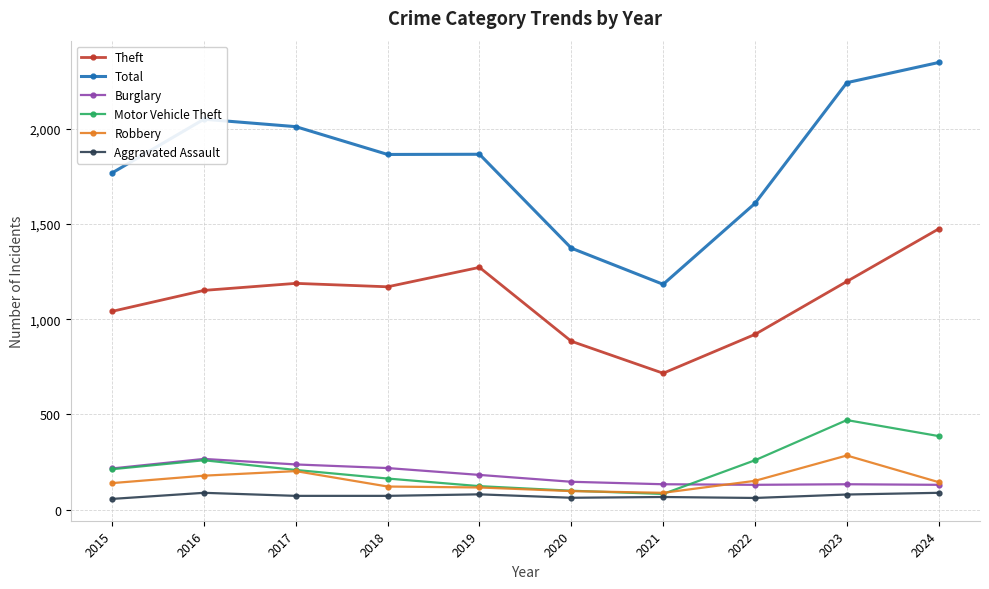

What is the minimum value shown in the chart?

56